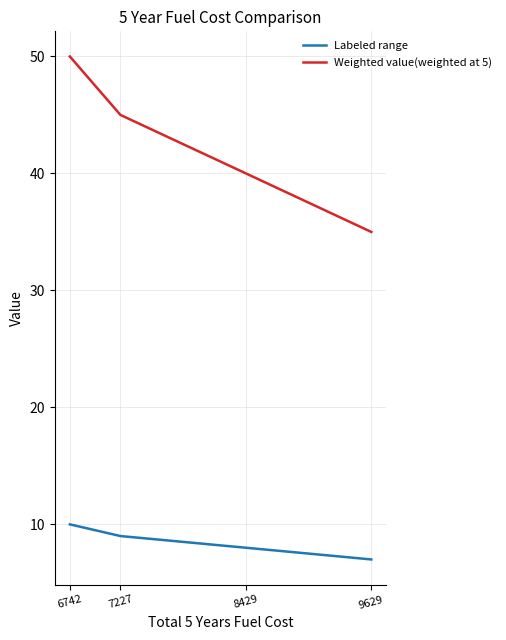

What is the difference between the maximum and second lowest values in the Labeled range series?

2